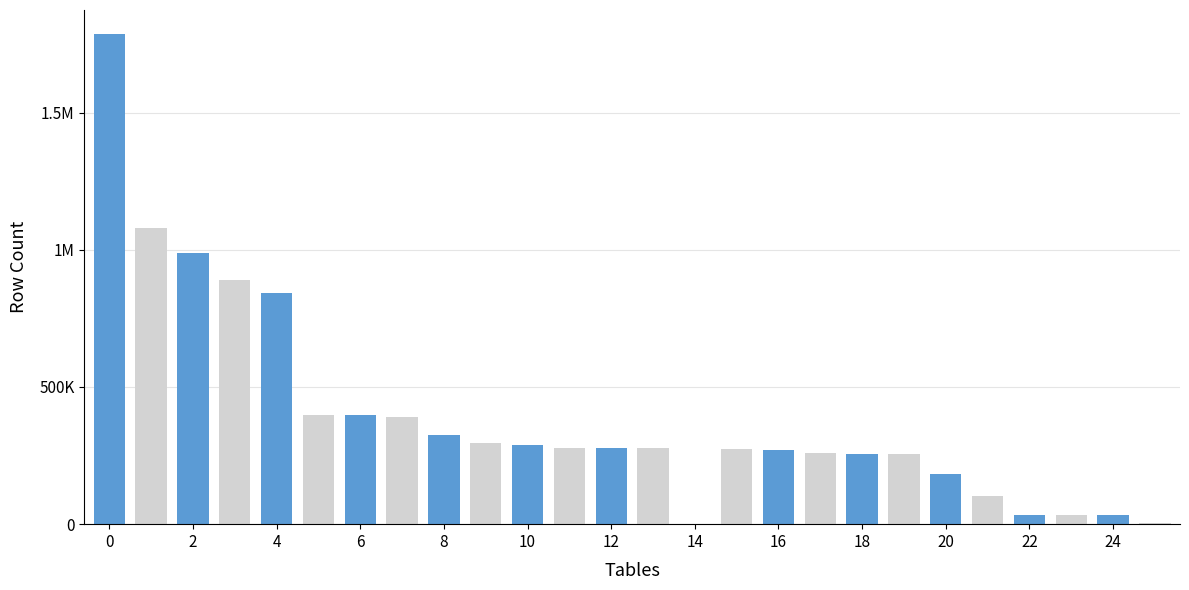

What is the difference between the maximum and second lowest values?

1781212